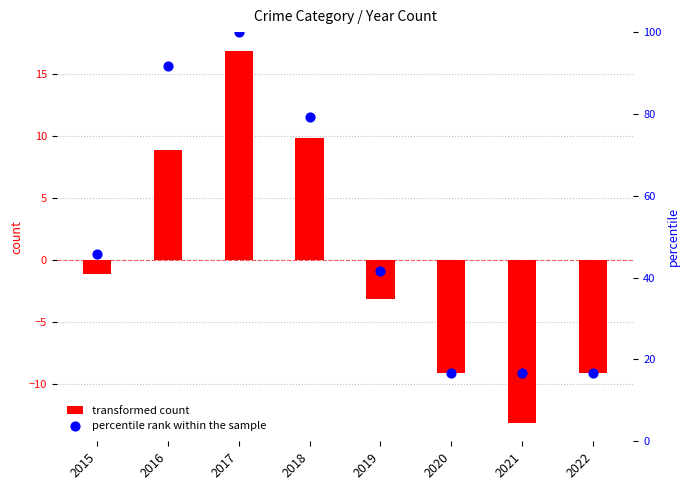

Approximately how many times larger is the value at 2016 compared to 2022?

5.5